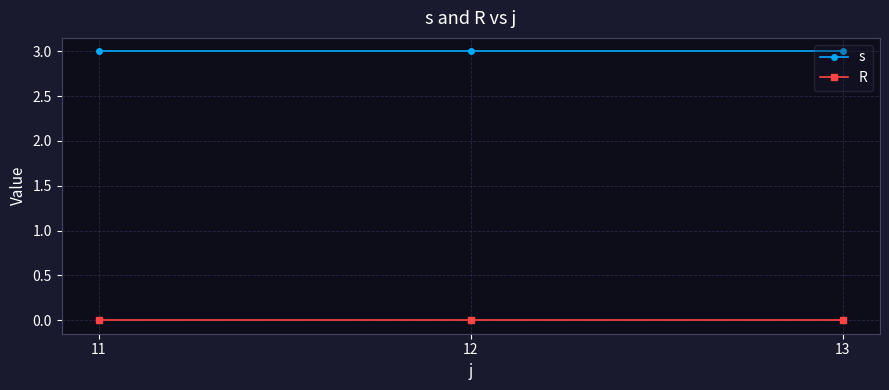

The value of s at 13 is 3. True or false?

True